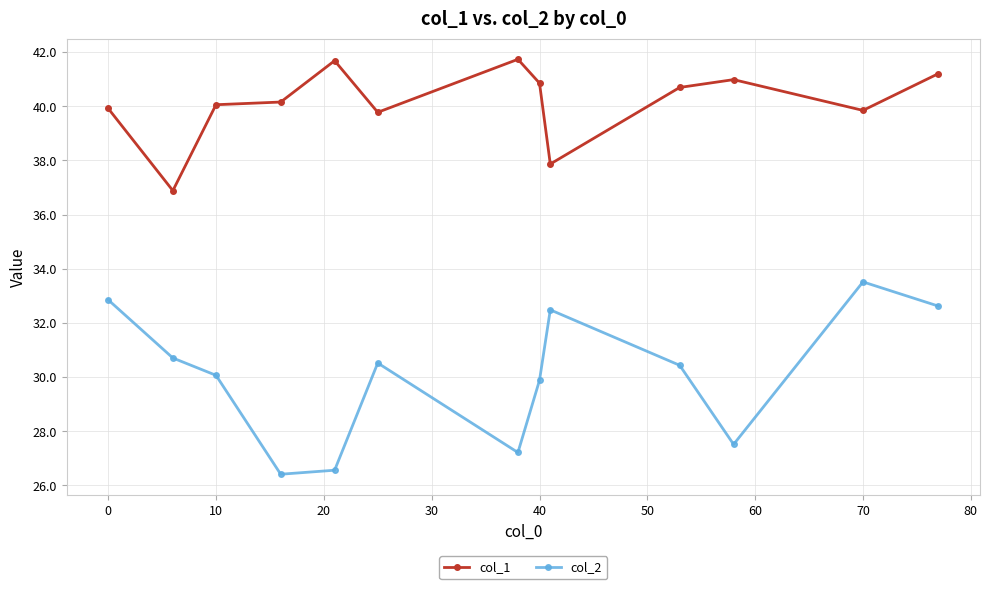

What are all the series names shown in the legend?

col_1, col_2